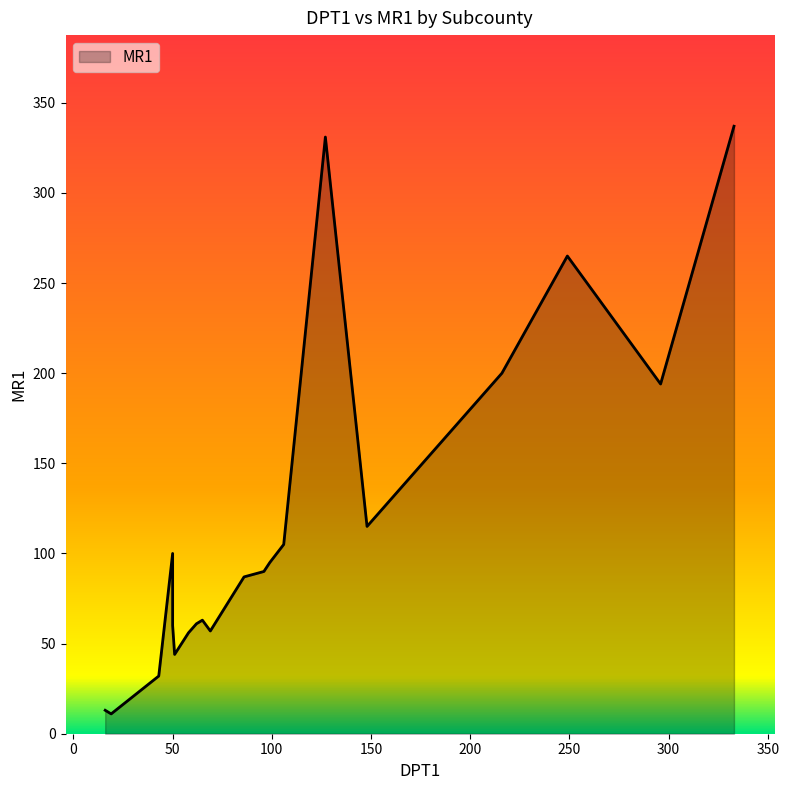

The value of DPT1 at Kisiita Town Council is 86. True or false?

True